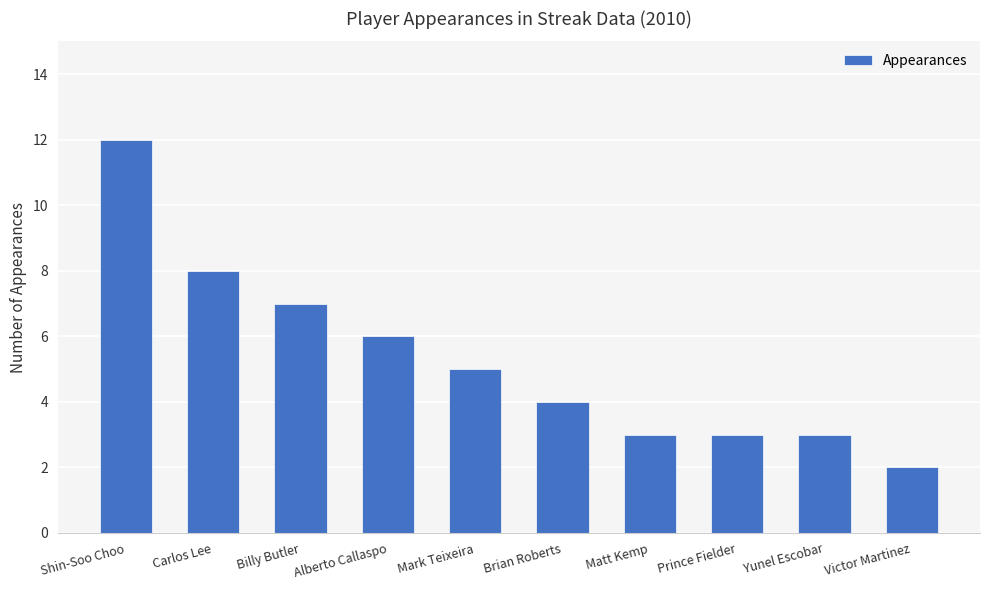

What is the label of the 4th bar from the left?

Alberto Callaspo